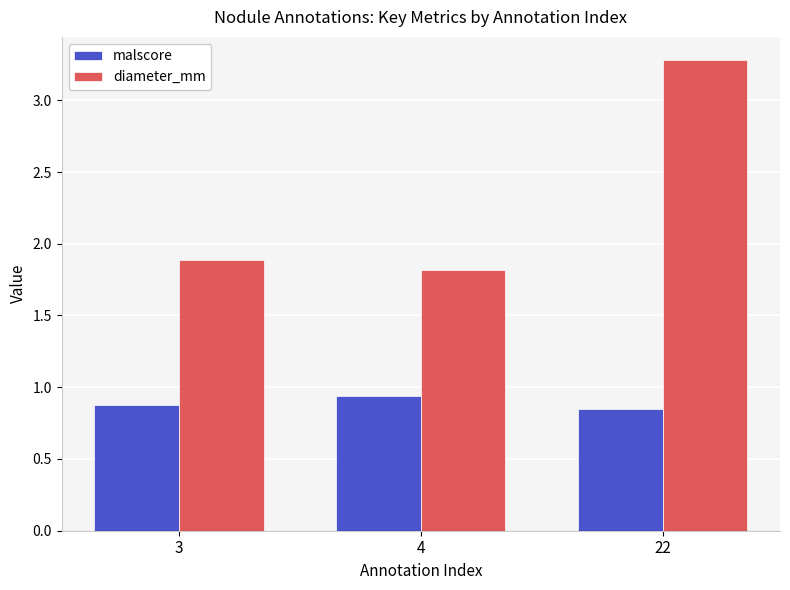

Read the diameter_mm value at 4.

1.8